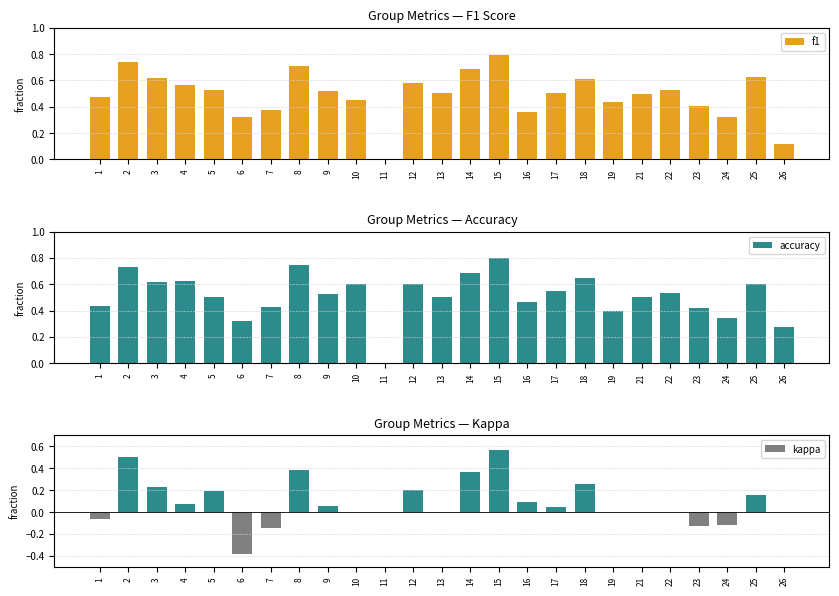

The kappa series shows 0.5 at 2. True or false?

True